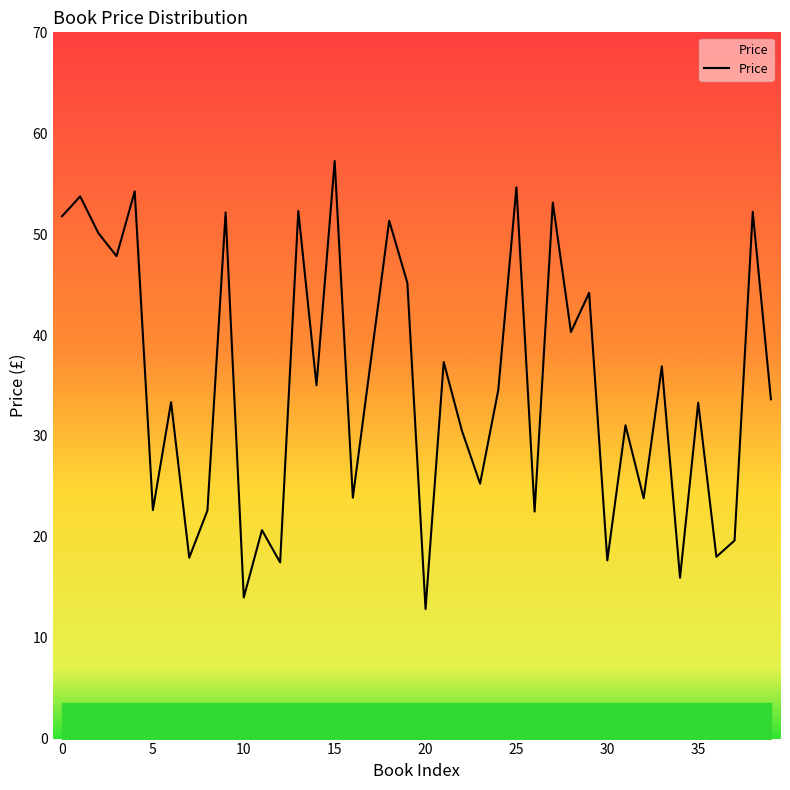

What is the minimum value shown in the chart?

12.8